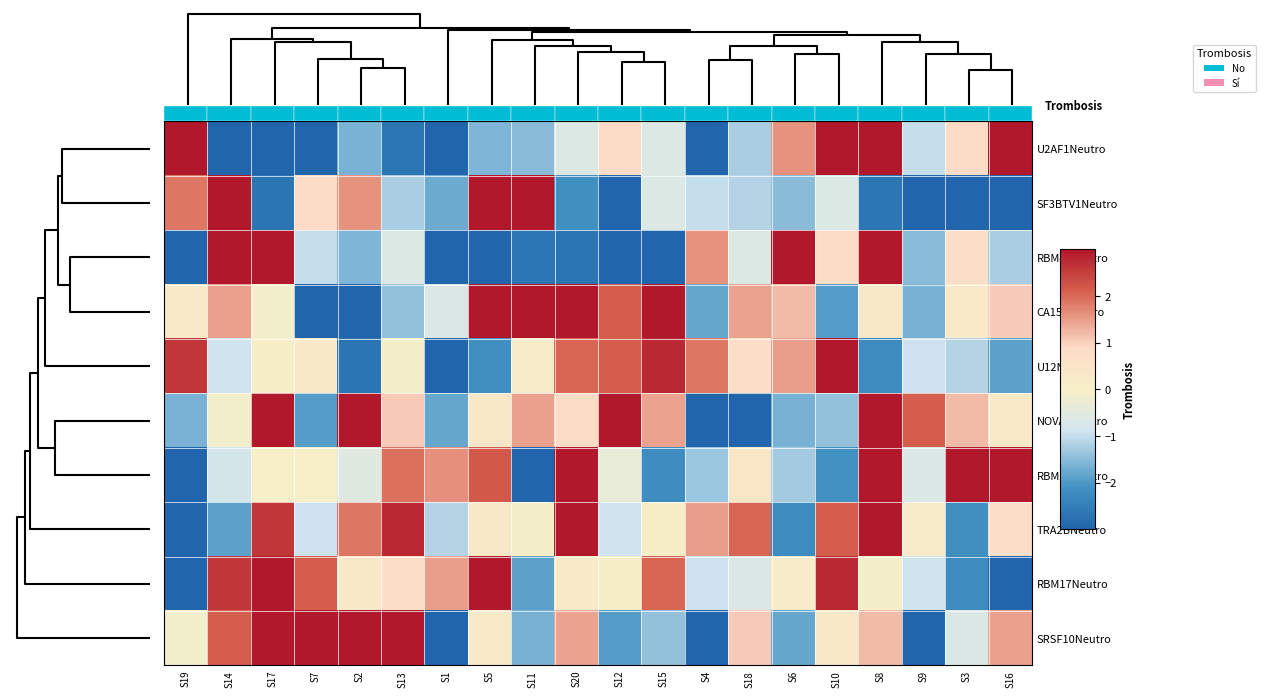

At how many categories does at least one series exceed -6?

20